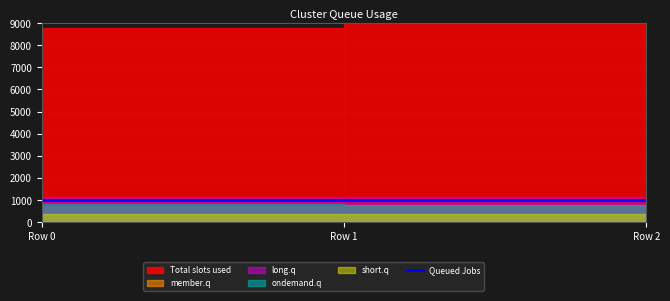

How many distinct data groups are displayed?

6